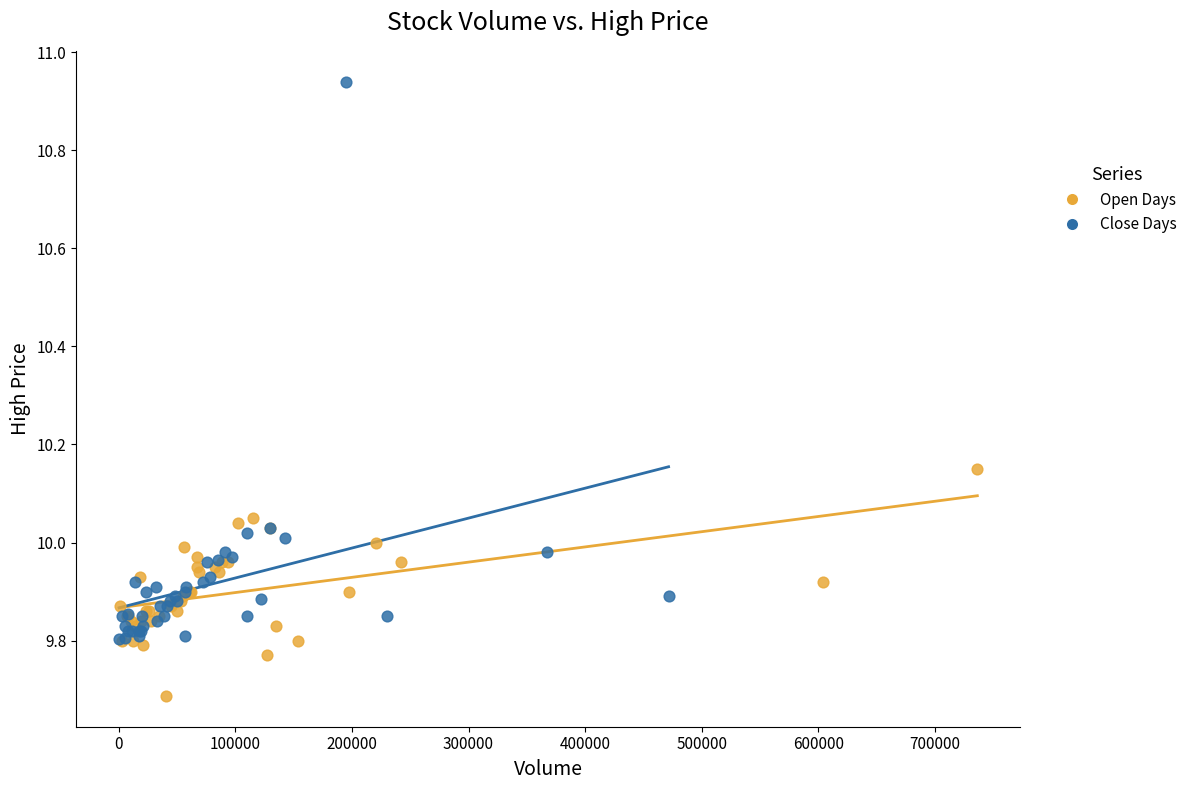

Which series contains the lowest Y value?

Open Days